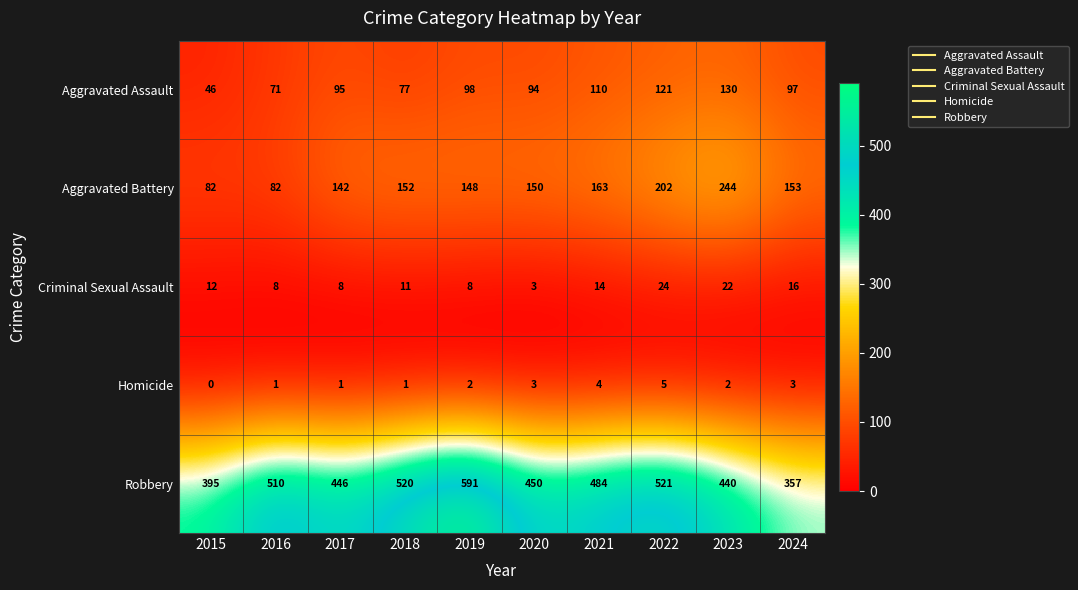

What is the sum of all Robbery values?

4714